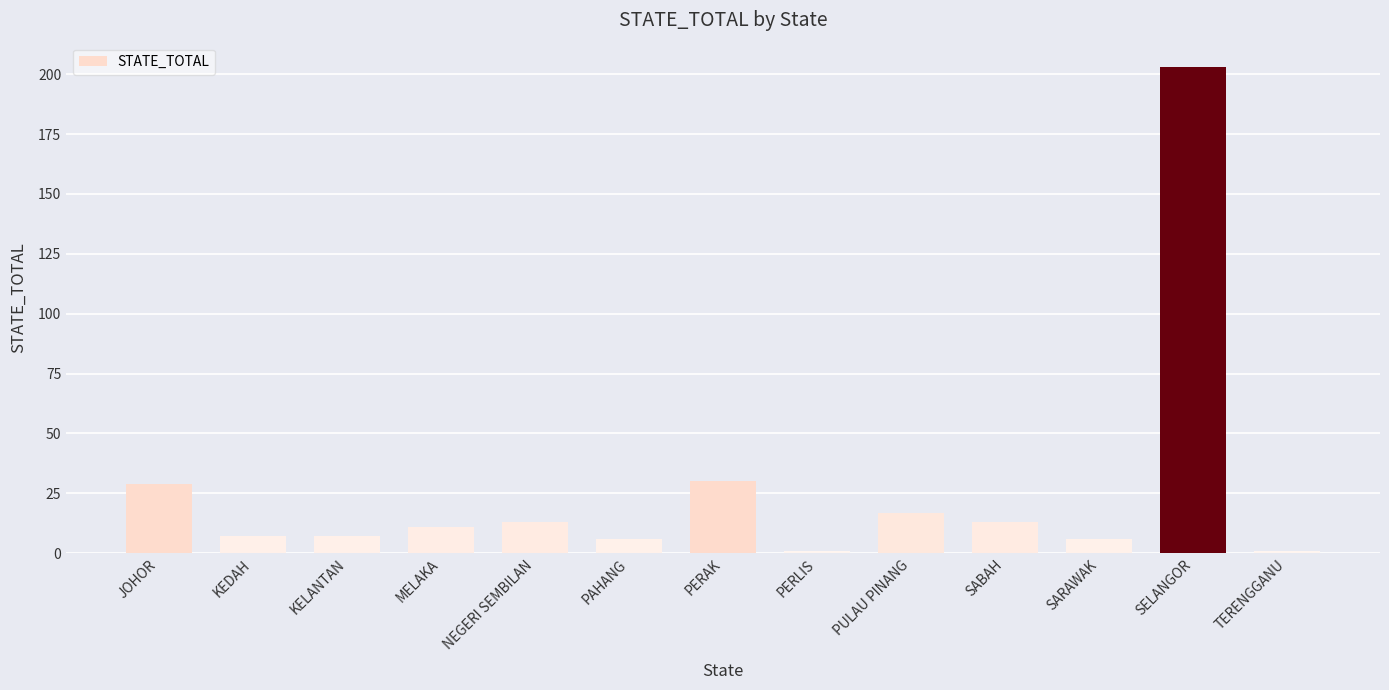

How many series are shown in this chart?

1